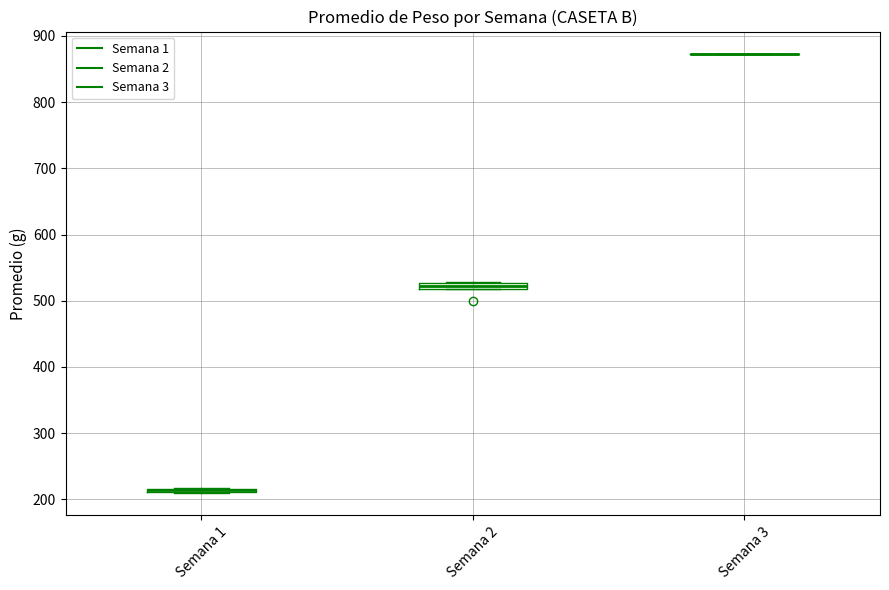

Where is the upper edge of the box for Semana 2 on the y-axis? The values are not printed on the chart, so give them approximately, as read against the axis.

530